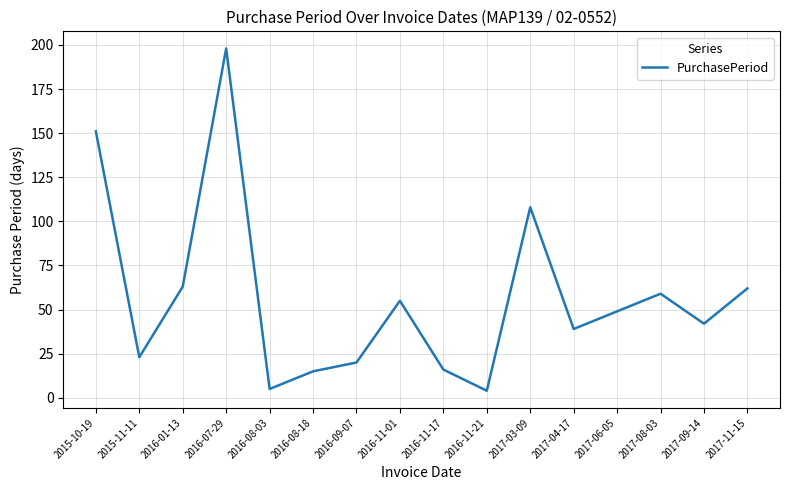

The value at 2015-11-11 is 14. True or false?

False